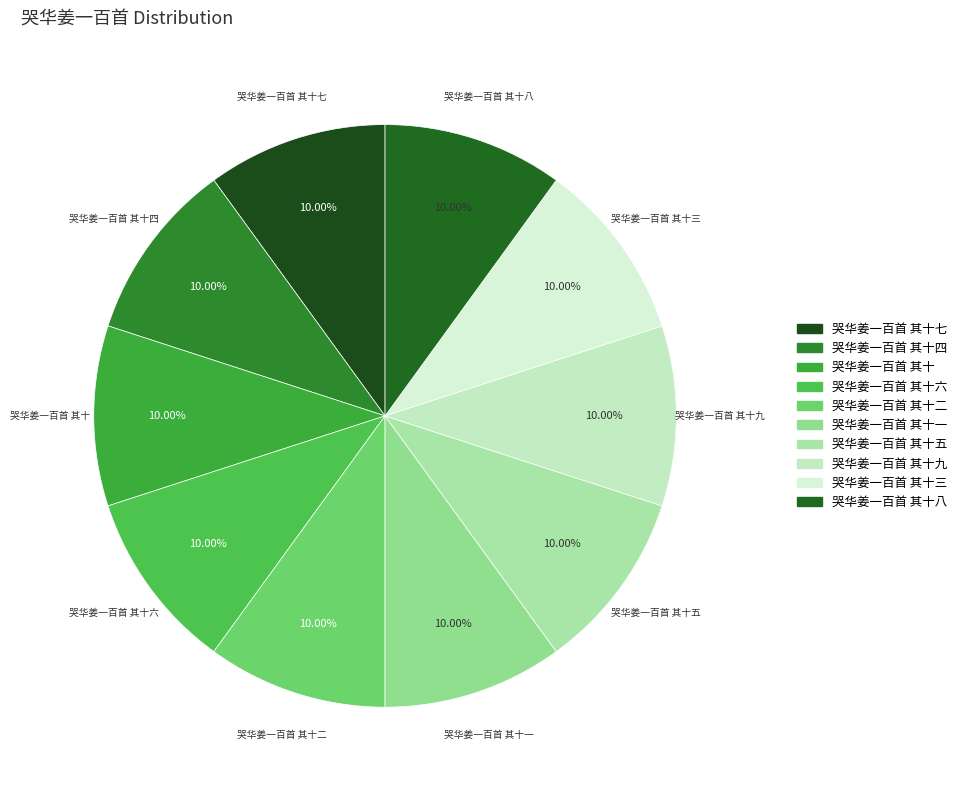

Is there a majority slice in this chart?

No